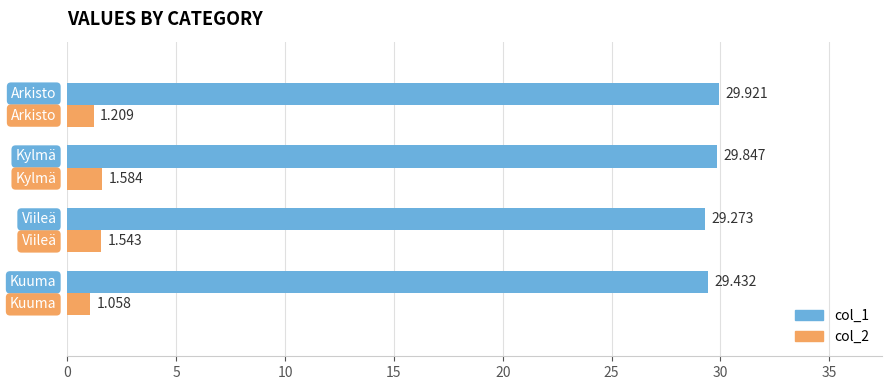

Which series has the largest range (max minus min)?

col_1